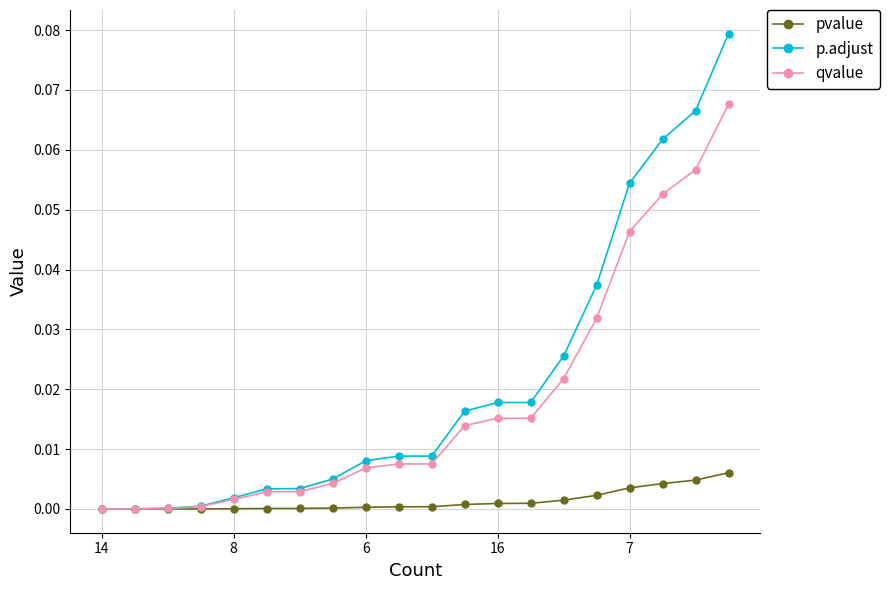

Which series has the widest spread of values?

p.adjust